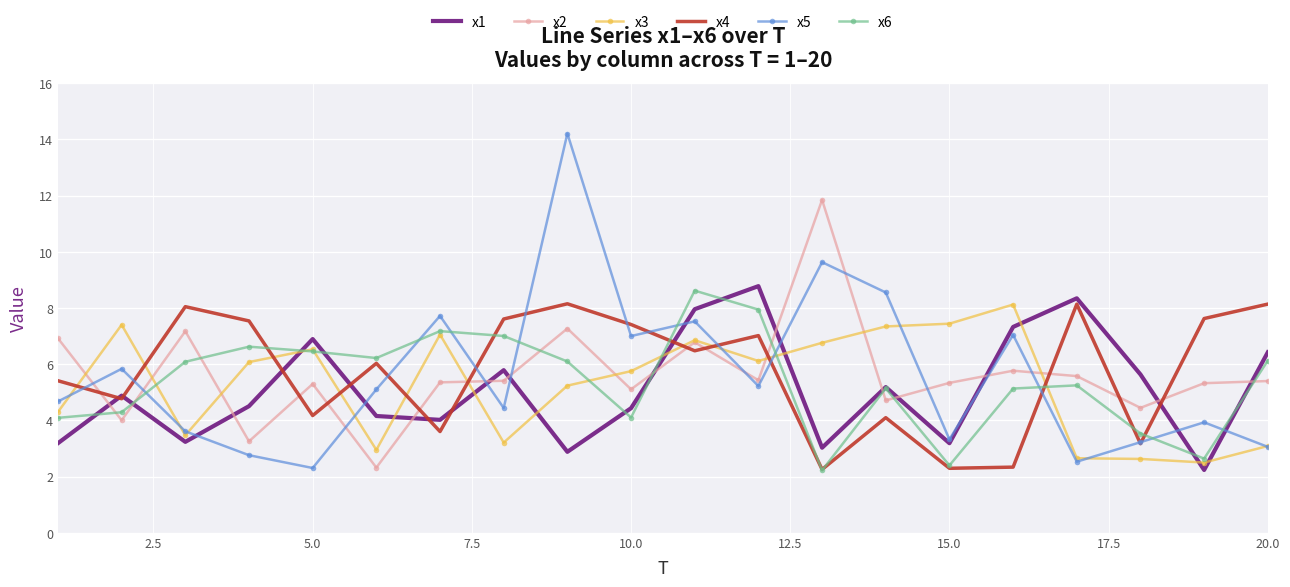

What is the smallest value displayed?

2.2